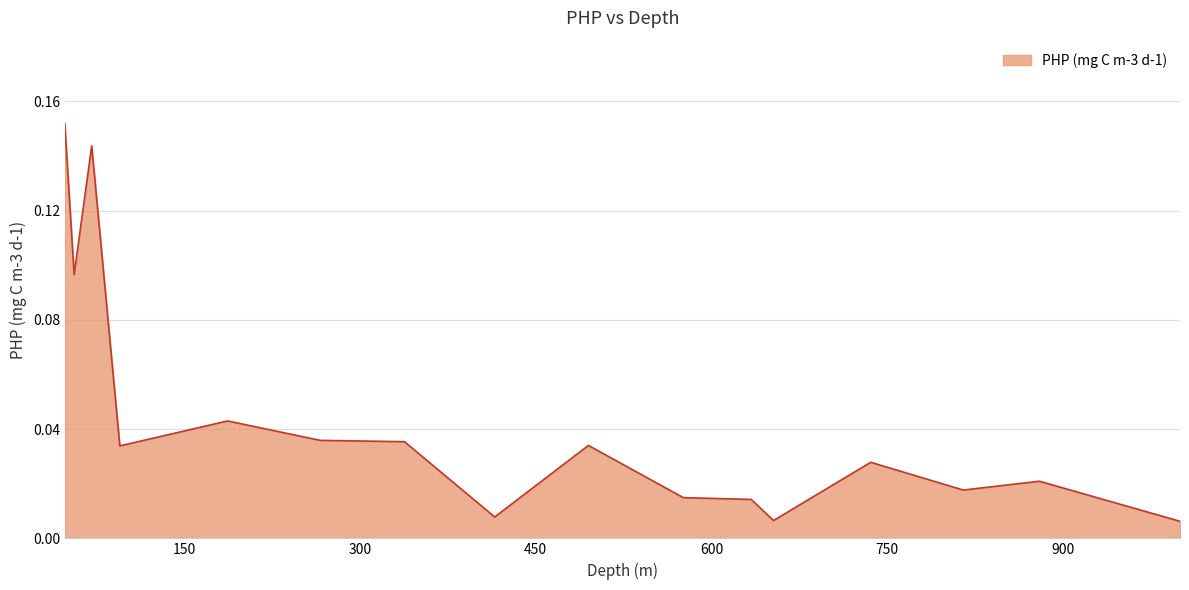

At which category does the chart reach its peak across all series?

48